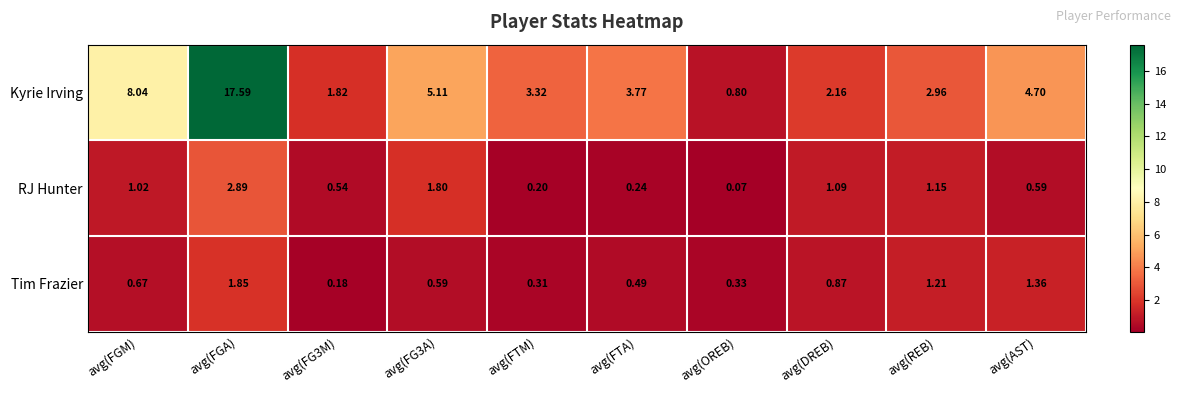

Where is Kyrie Irving nearest to the value 9?

avg(FGM)